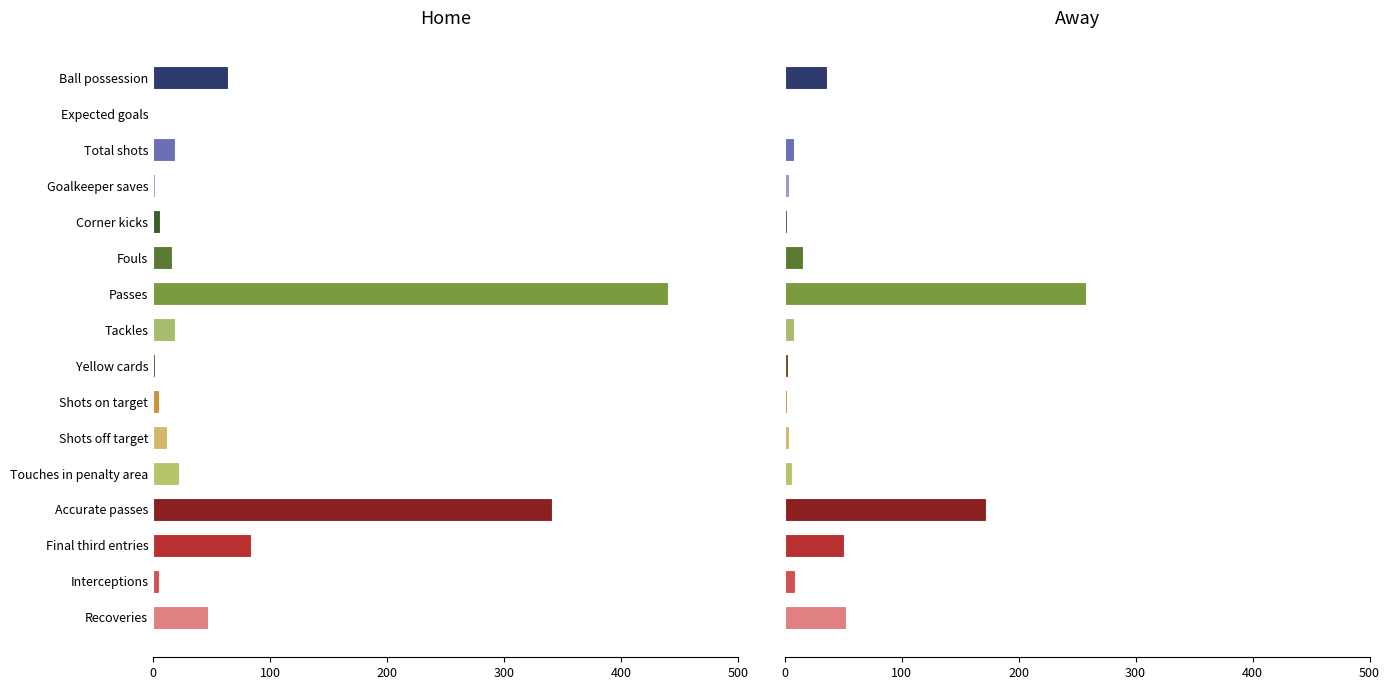

Reading right to left, list all the values displayed in this chart.

Home: 47.0	5.0	84.0	341.0	22.0	12.0	5.0	2.0	19.0	440.0	16.0	6.0	2.0	19.0	0.8	64.0
Away: 52.0	9.0	51.0	172.0	6.0	4.0	2.0	3.0	8.0	258.0	16.0	2.0	4.0	8.0	0.8	36.0